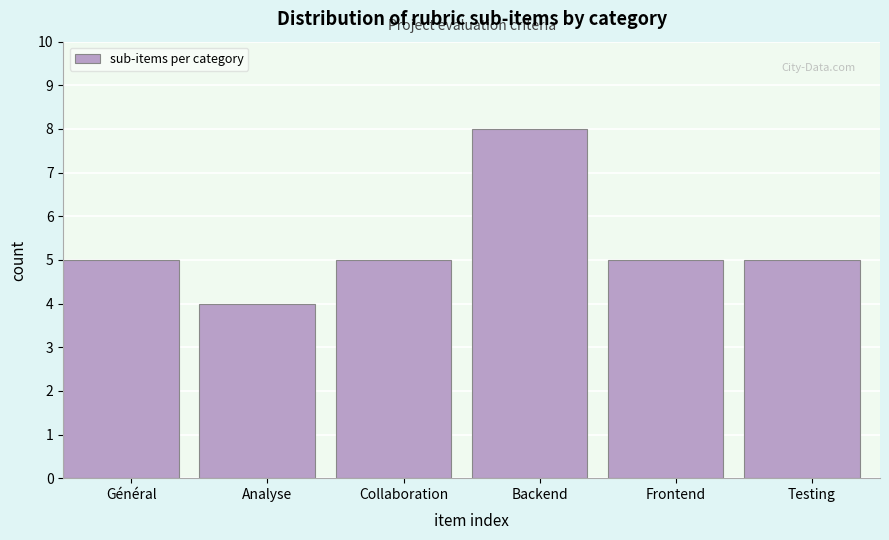

Reading left to right, extract all data points from this chart.

Général=5	Analyse=4	Collaboration=5	Backend=8	Frontend=5	Testing=5